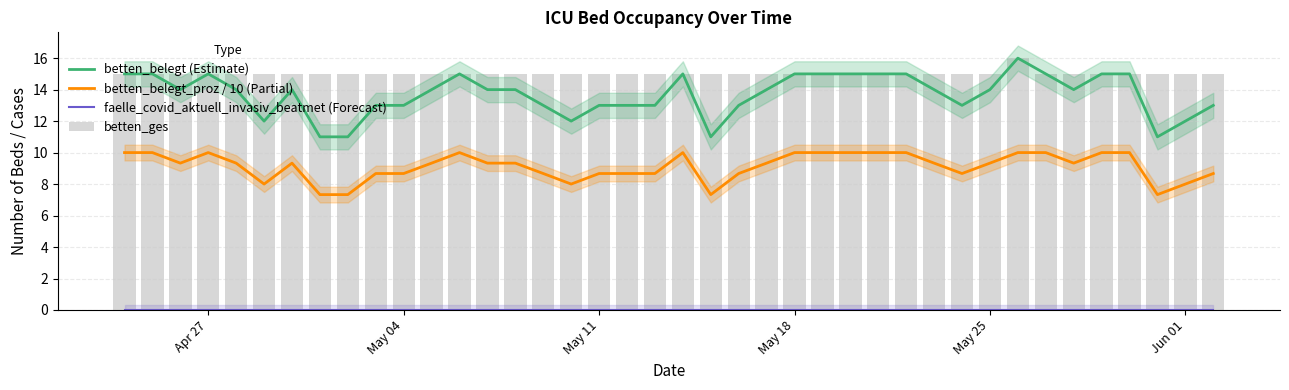

Reading right to left, transcribe all the data shown in this chart.

betten_belegt (Estimate): 13.0	12.0	11.0	15.0	15.0	14.0	15.0	16.0	14.0	13.0	14.0	15.0	15.0	15.0	15.0	15.0	14.0	13.0	11.0	15.0	13.0	13.0	13.0	12.0	13.0	14.0	14.0	15.0	14.0	13.0	13.0	11.0	11.0	14.0	12.0	14.0	15.0	14.0	15.0	15.0
betten_belegt_proz / 10 (Partial): 8.7	8.0	7.3	10.0	10.0	9.3	10.0	10.0	9.3	8.7	9.3	10.0	10.0	10.0	10.0	10.0	9.3	8.7	7.3	10.0	8.7	8.7	8.7	8.0	8.7	9.3	9.3	10.0	9.3	8.7	8.7	7.3	7.3	9.3	8.0	9.3	10.0	9.3	10.0	10.0
faelle_covid_aktuell_invasiv_beatmet (Forecast): 0.0	0.0	0.0	0.0	0.0	0.0	0.0	0.0	0.0	0.0	0.0	0.0	0.0	0.0	0.0	0.0	0.0	0.0	0.0	0.0	0.0	0.0	0.0	0.0	0.0	0.0	0.0	0.0	0.0	0.0	0.0	0.0	0.0	0.0	0.0	0.0	0.0	0.0	0.0	0.0
betten_ges: 15.0	15.0	15.0	15.0	15.0	15.0	15.0	16.0	15.0	15.0	15.0	15.0	15.0	15.0	15.0	15.0	15.0	15.0	15.0	15.0	15.0	15.0	15.0	15.0	15.0	15.0	15.0	15.0	15.0	15.0	15.0	15.0	15.0	15.0	15.0	15.0	15.0	15.0	15.0	15.0